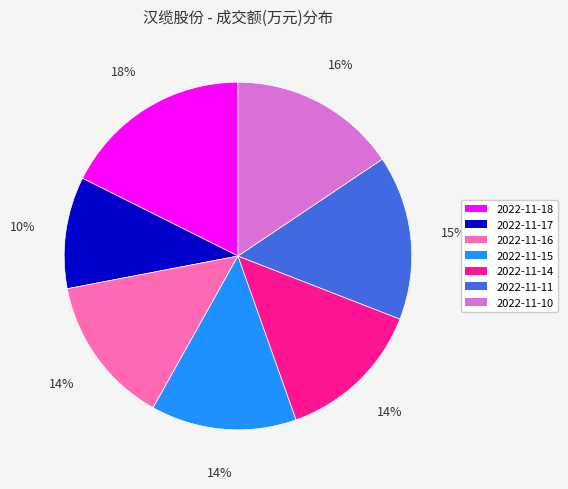

To the nearest percent, what portion does 2022-11-16 represent?

14%